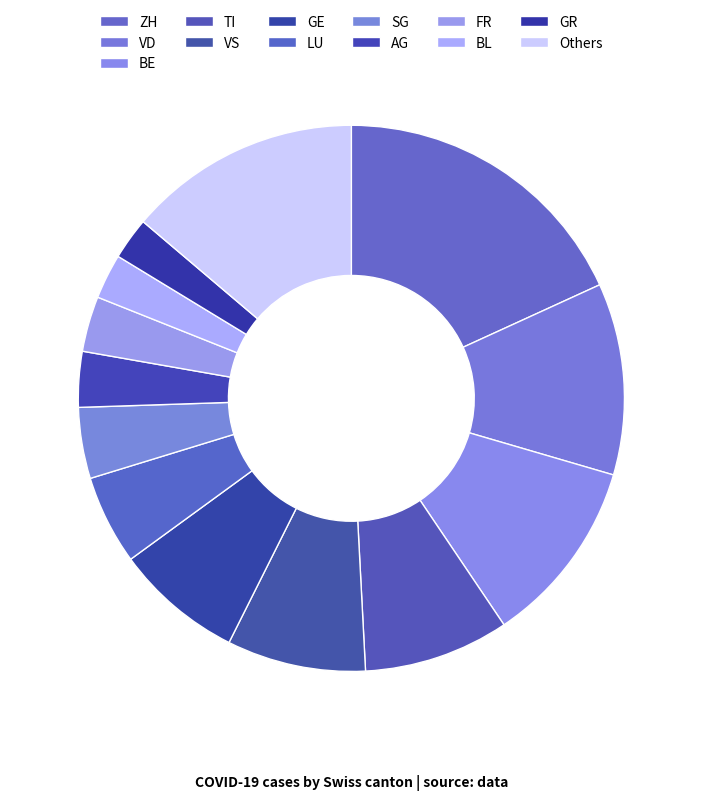

Which category has the biggest portion of the pie?

ZH